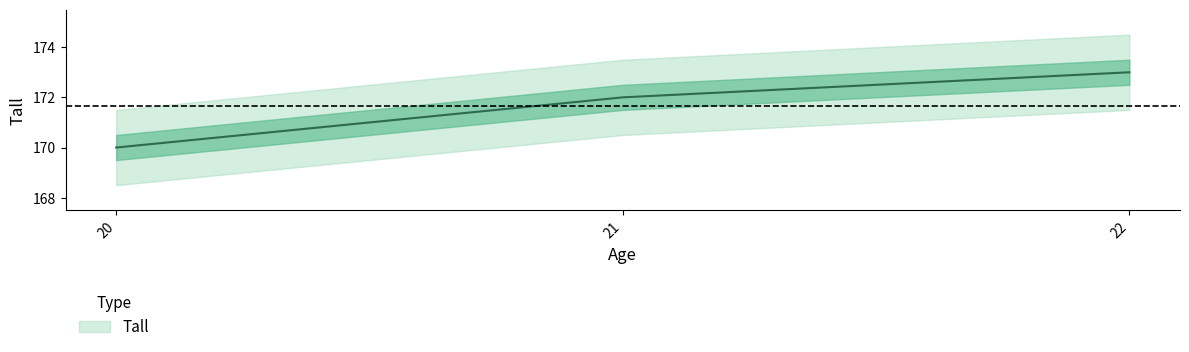

Where is the data nearest to the value 171?

20